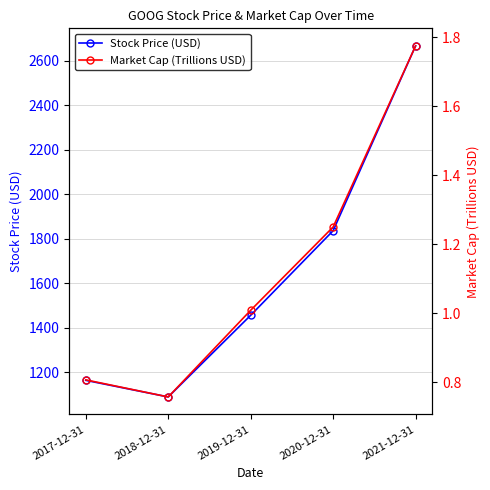

Count the number of categories in the chart.

5